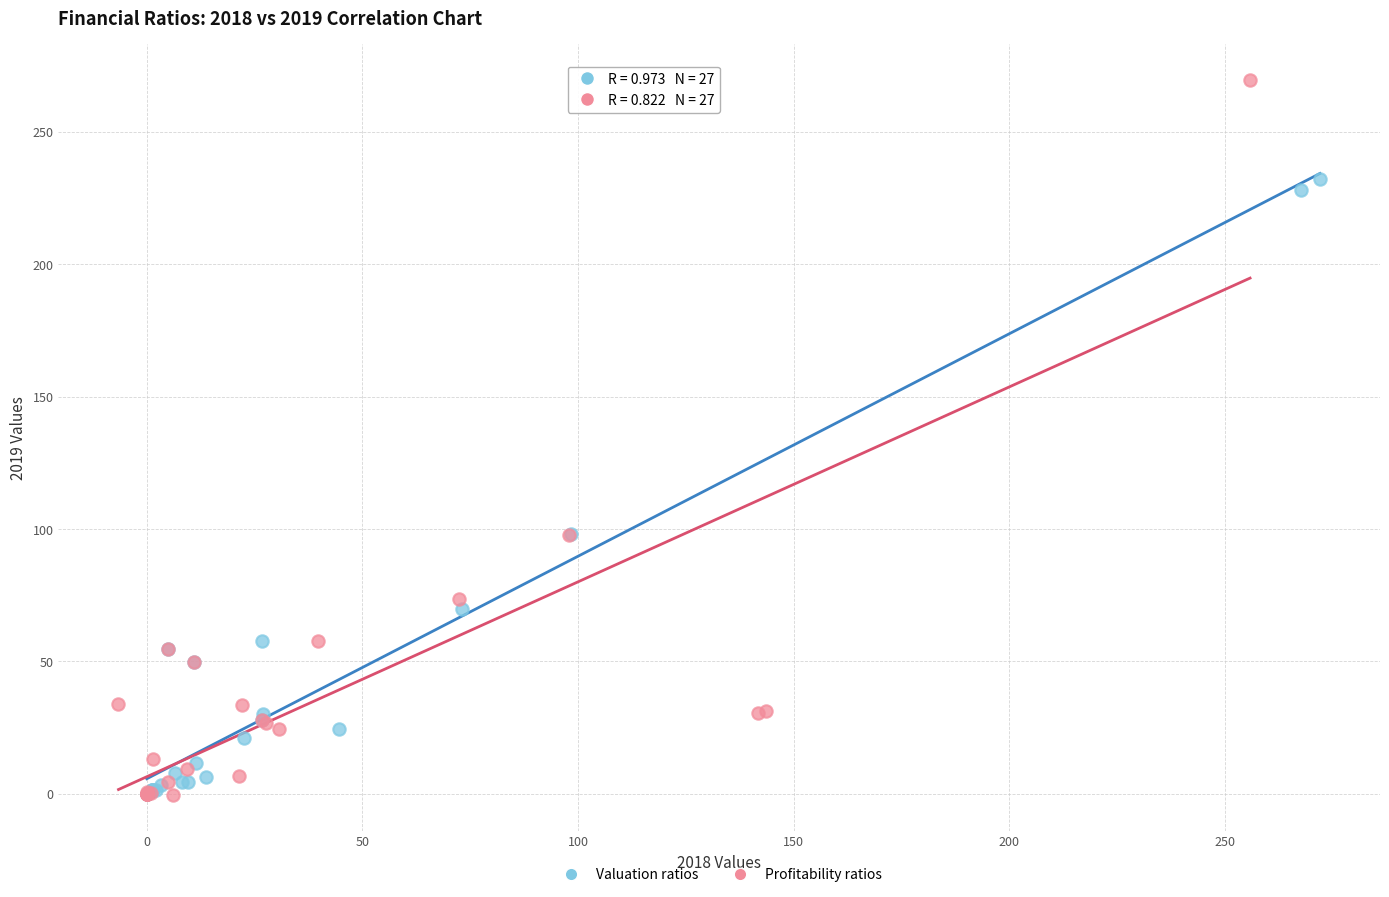

Which series has the widest spread of Y values?

Profitability ratios